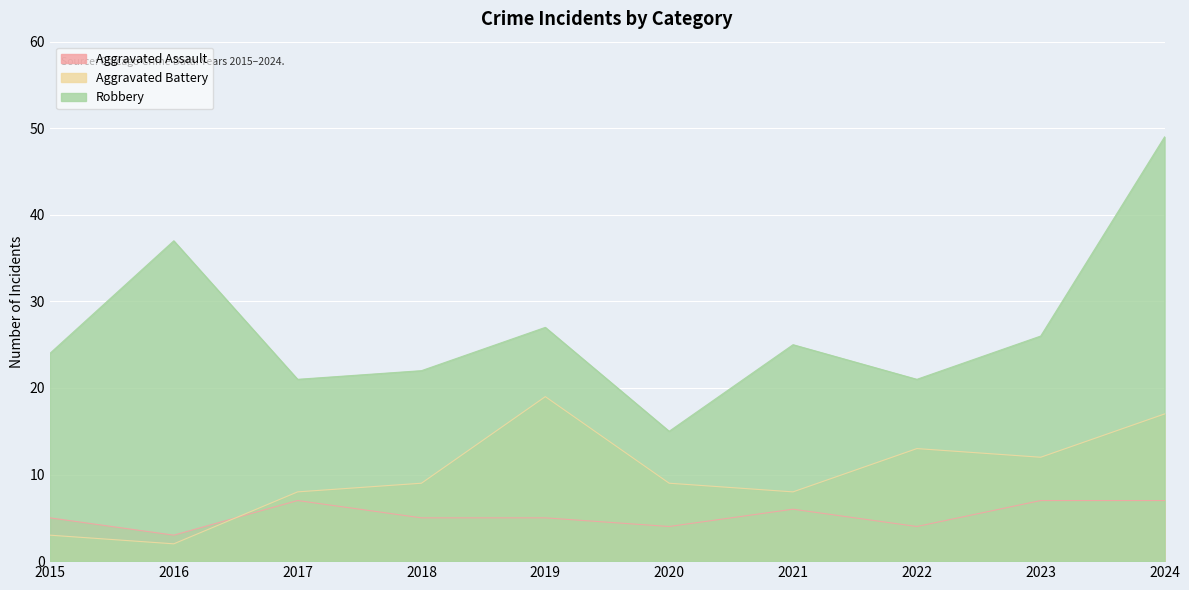

What is the total value across all series at 2016?

42